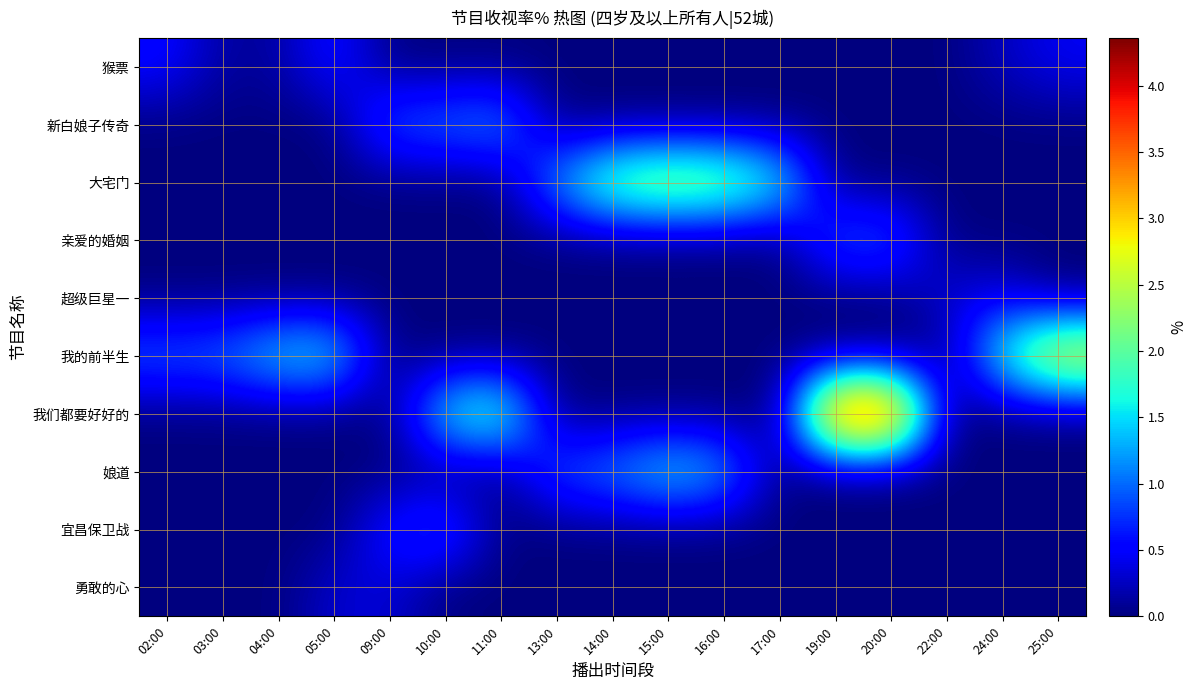

Which series has the largest total across all categories?

我们都要好好的